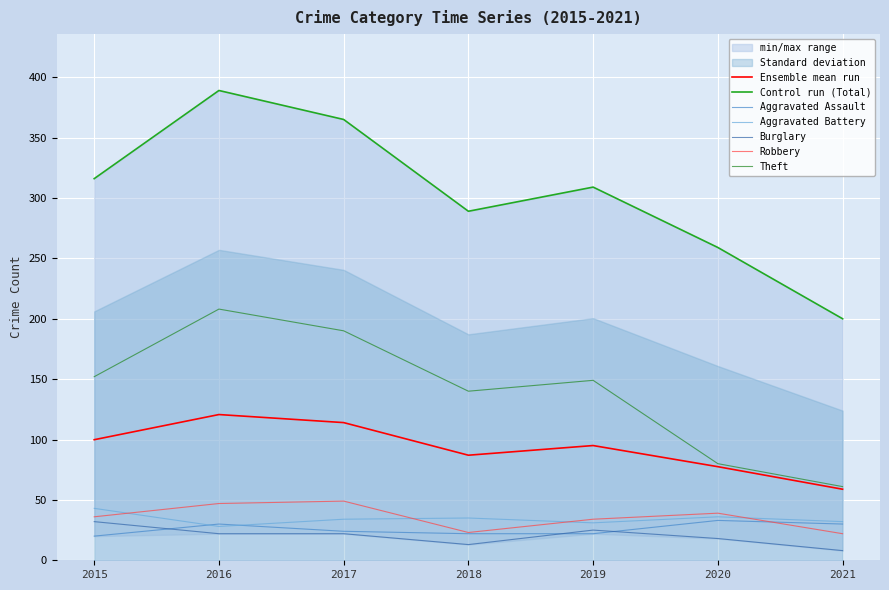

Which category has the lowest value in the Aggravated Battery series?

2016